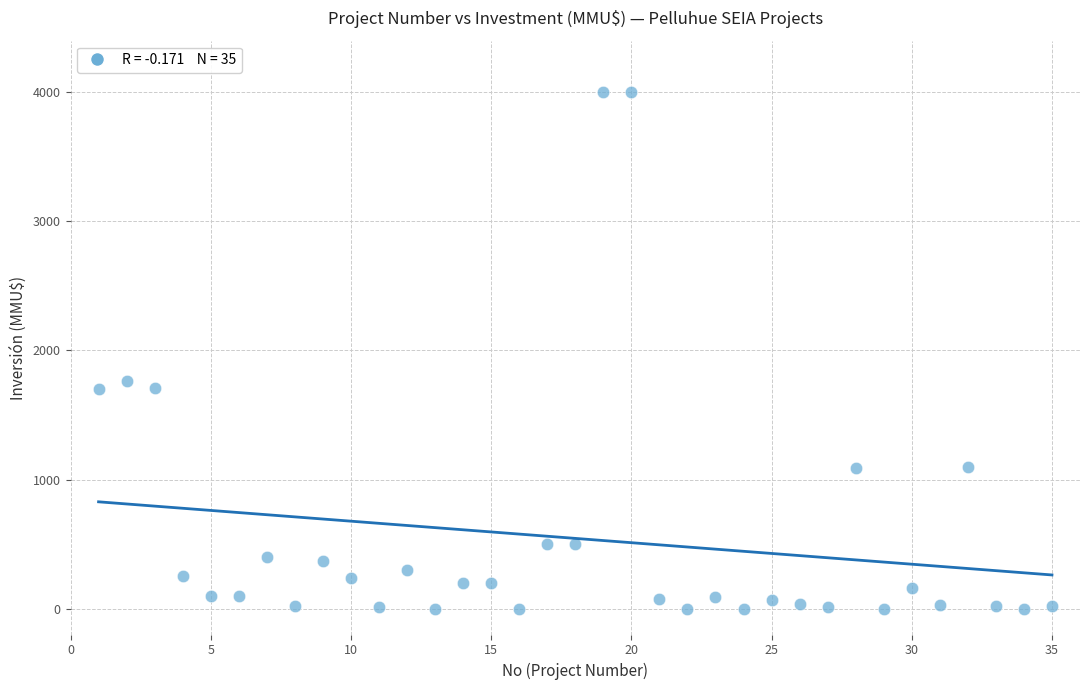

What is the range of Y values (max minus min)?

4000